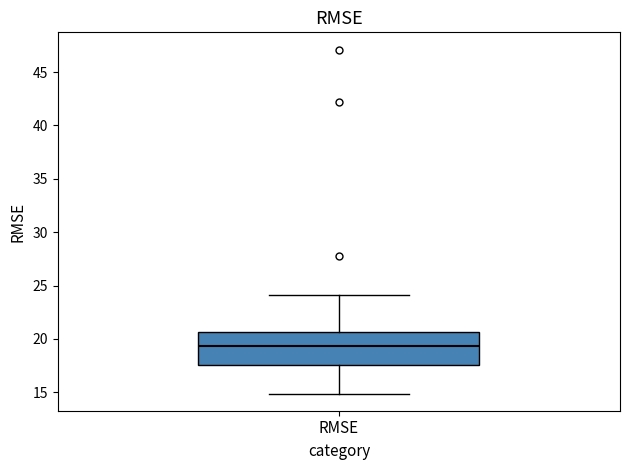

Where is the upper edge of the box for RMSE on the y-axis? The values are not printed on the chart, so give them approximately, as read against the axis.

20.5